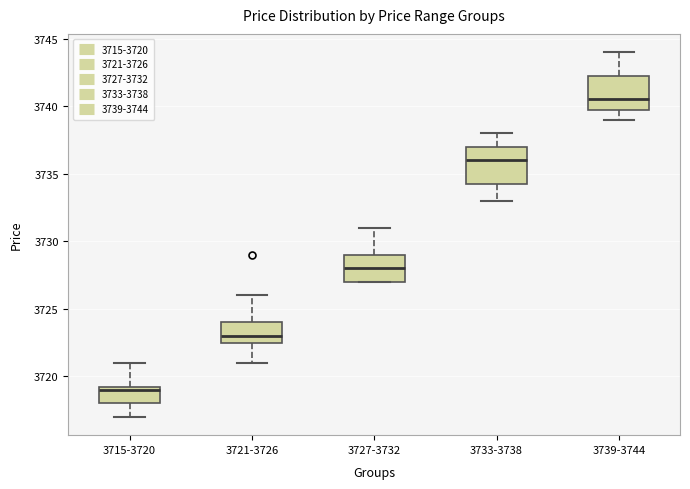

Reading left to right, read every box against the y-axis: the position of its median line, the range the box covers, and the ends of its whiskers. The values are not printed on the chart, so give them approximately, as read against the axis.

3715-3720: median 3719.0, box 3718.0 to 3719.5, whiskers 3717.0 to 3721.0
3721-3726: median 3723.0, box 3722.5 to 3724.0, whiskers 3721.0 to 3726.0
3727-3732: median 3728.0, box 3727.0 to 3729.0, whiskers 3727.0 to 3731.0
3733-3738: median 3736.0, box 3734.5 to 3737.0, whiskers 3733.0 to 3738.0
3739-3744: median 3740.5, box 3740.0 to 3742.5, whiskers 3739.0 to 3744.0